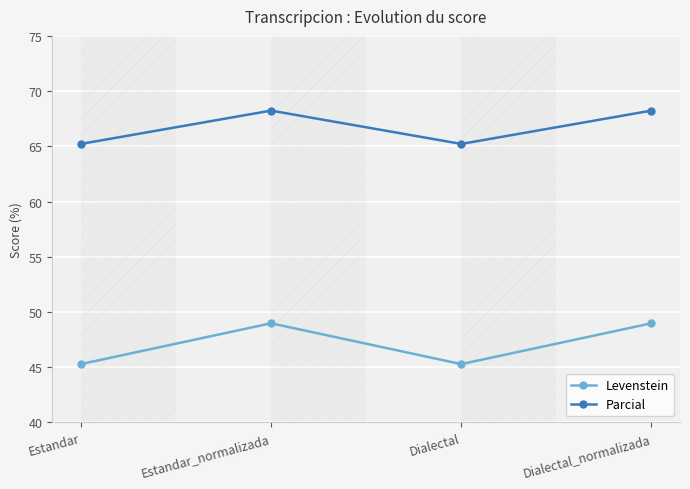

At how many categories does at least one series exceed 57?

4